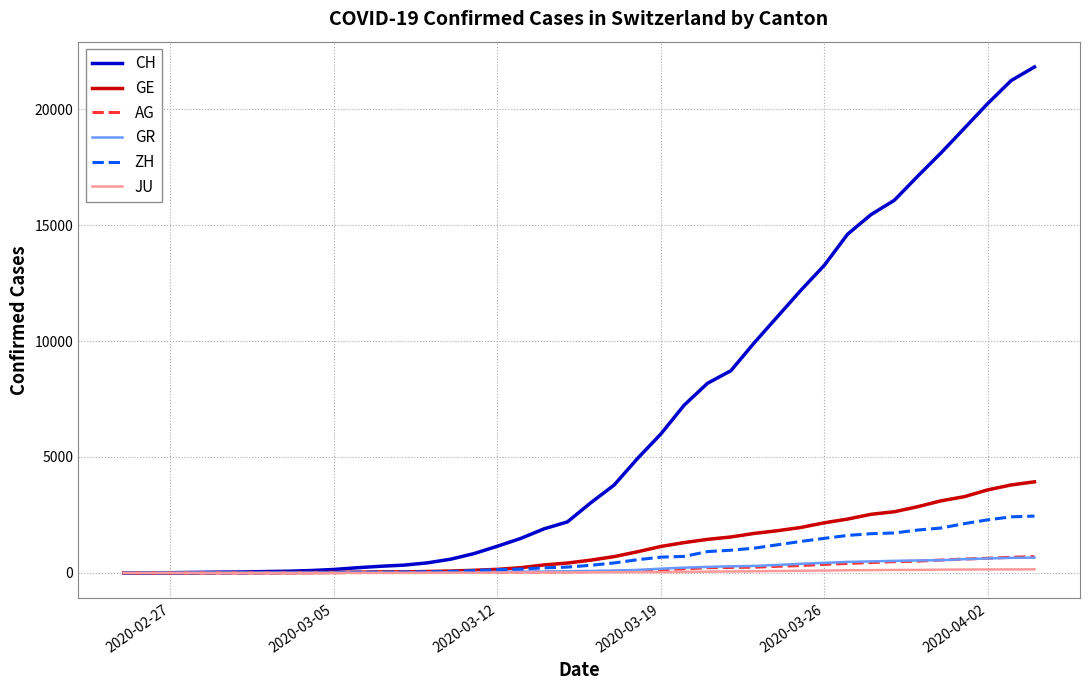

Which series has the largest range (max minus min)?

CH